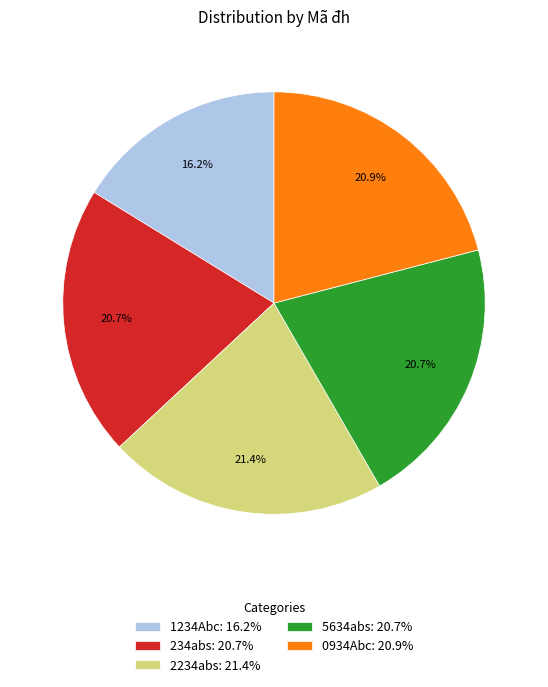

To the nearest percent, what is the combined percentage of 2234abs and 0934Abc?

42%